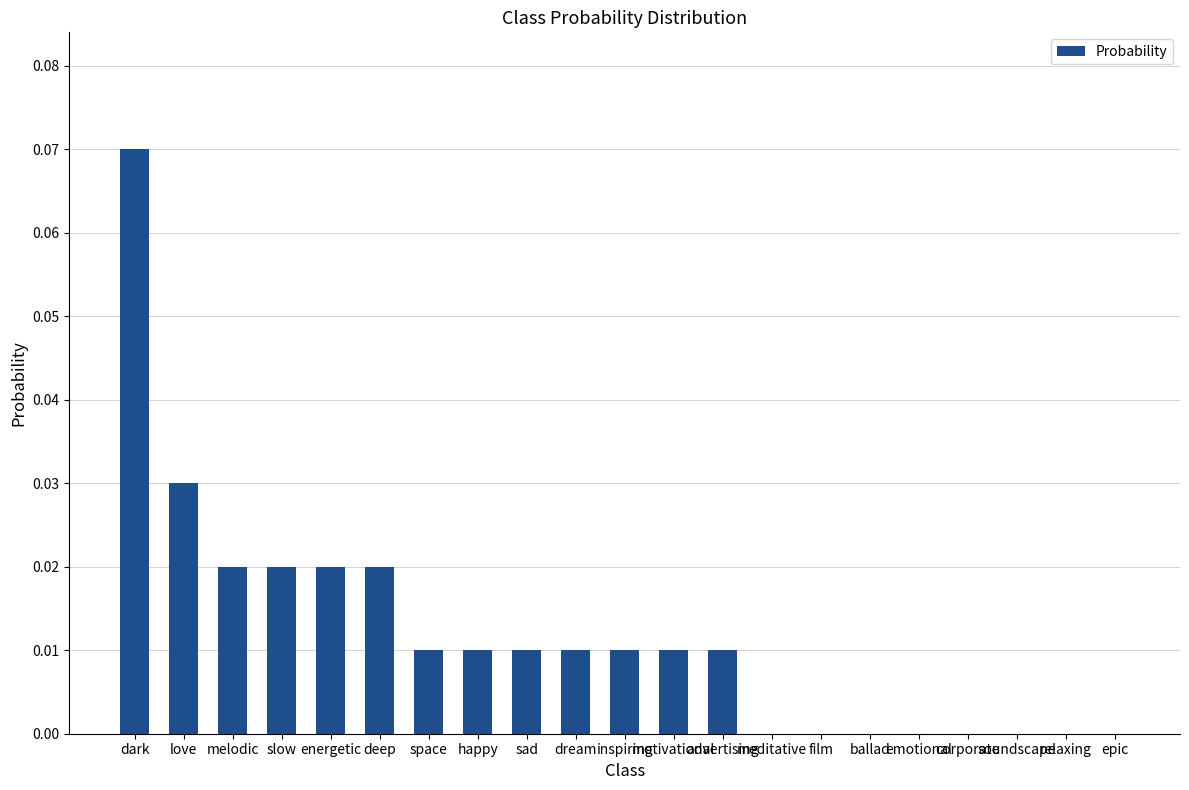

How many distinct data groups are displayed?

1